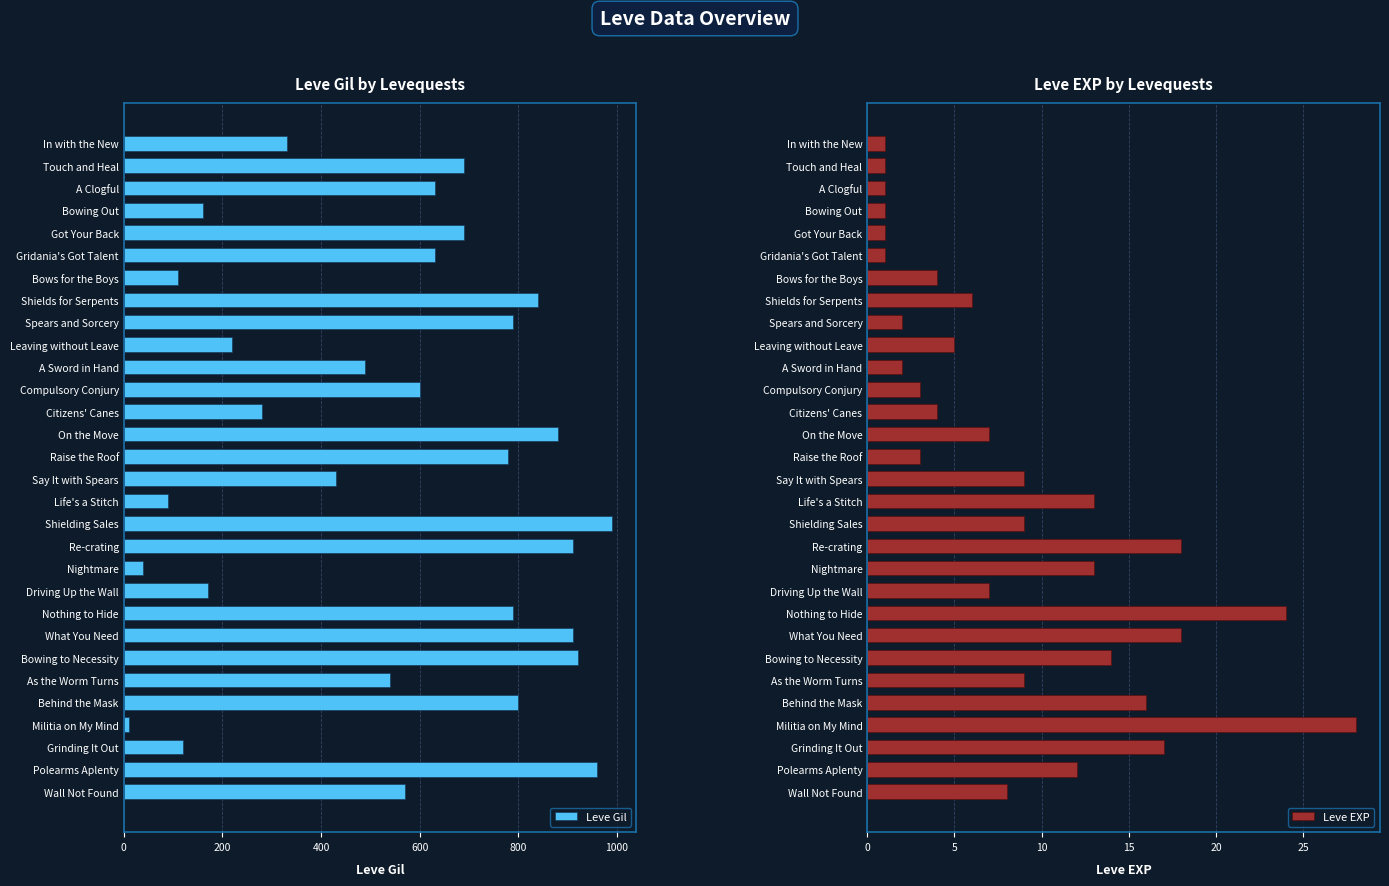

What is the approximate value of Leve Gil at As the Worm Turns, to the nearest 50?

550